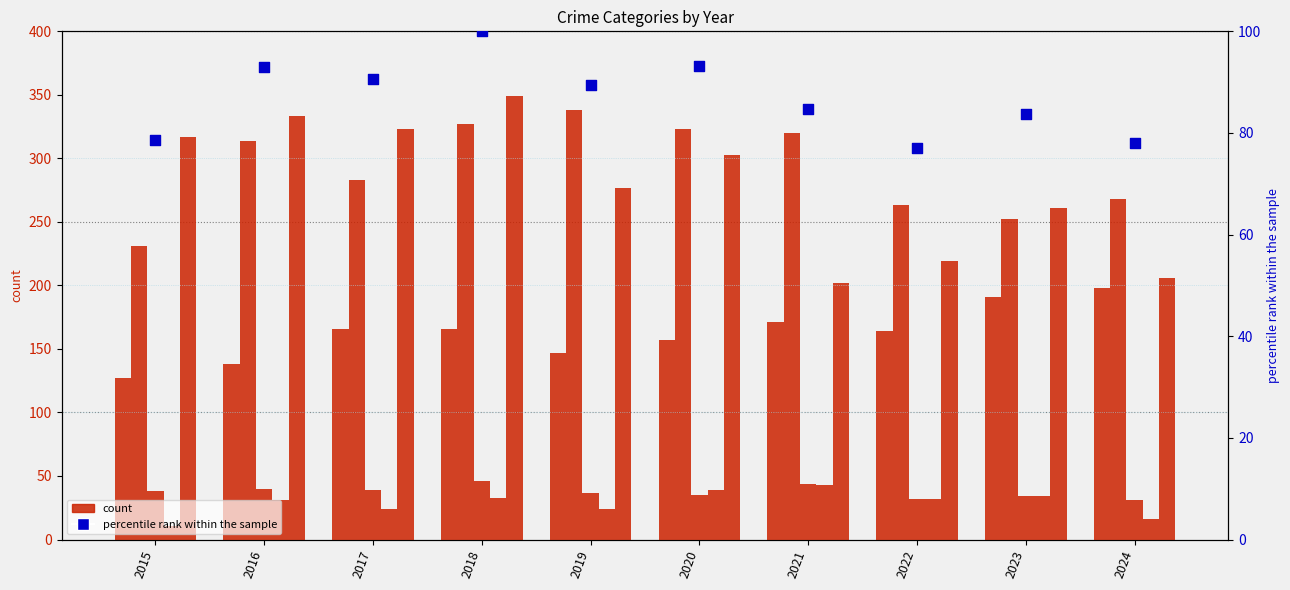

At how many categories does at least one series exceed 274?

7